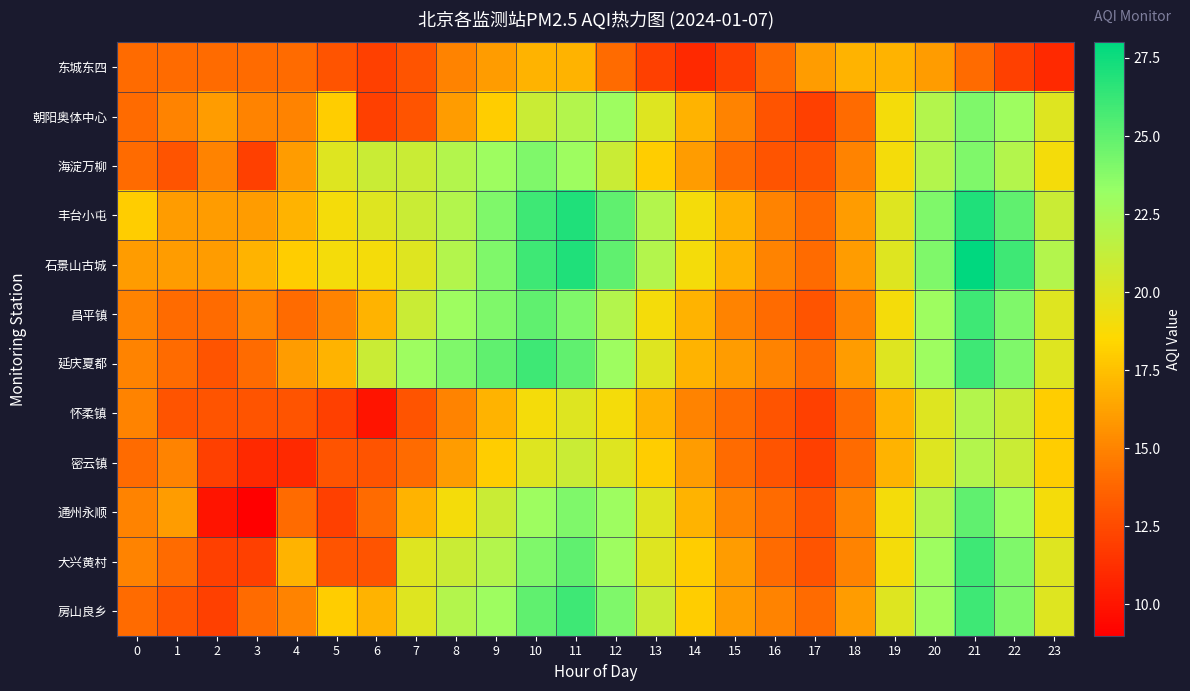

Between 4 and 17, which series saw the biggest shift?

石景山古城